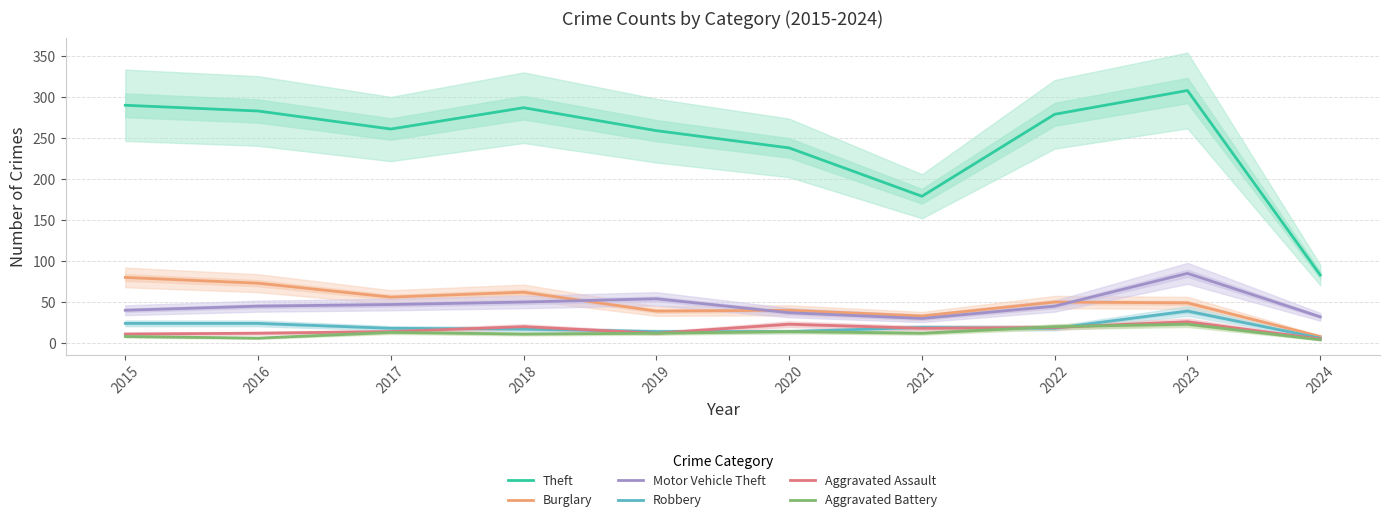

The value of Aggravated Assault at 2018 is 13. True or false?

False